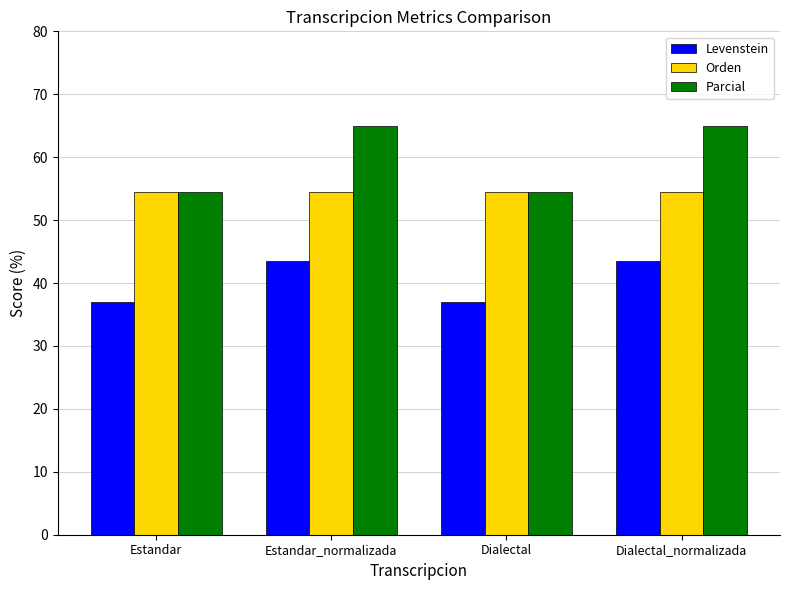

Reading left to right, transcribe all the data shown in this chart.

Levenstein: 37.0	43.5	37.0	43.5
Orden: 54.5	54.5	54.5	54.5
Parcial: 54.5	65.0	54.5	65.0